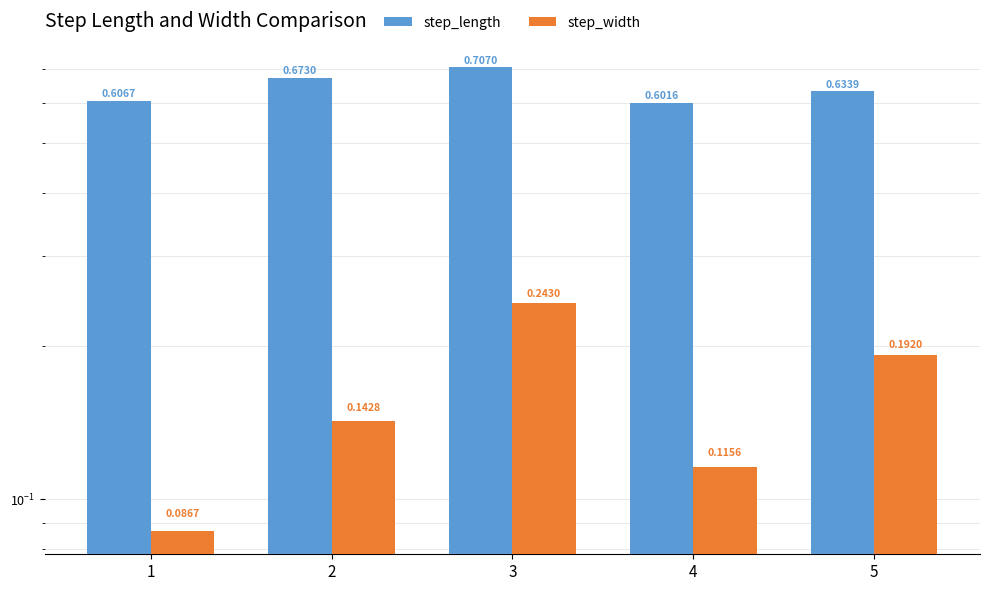

What is the value of the step_width bar at the 4th from the left?

0.1